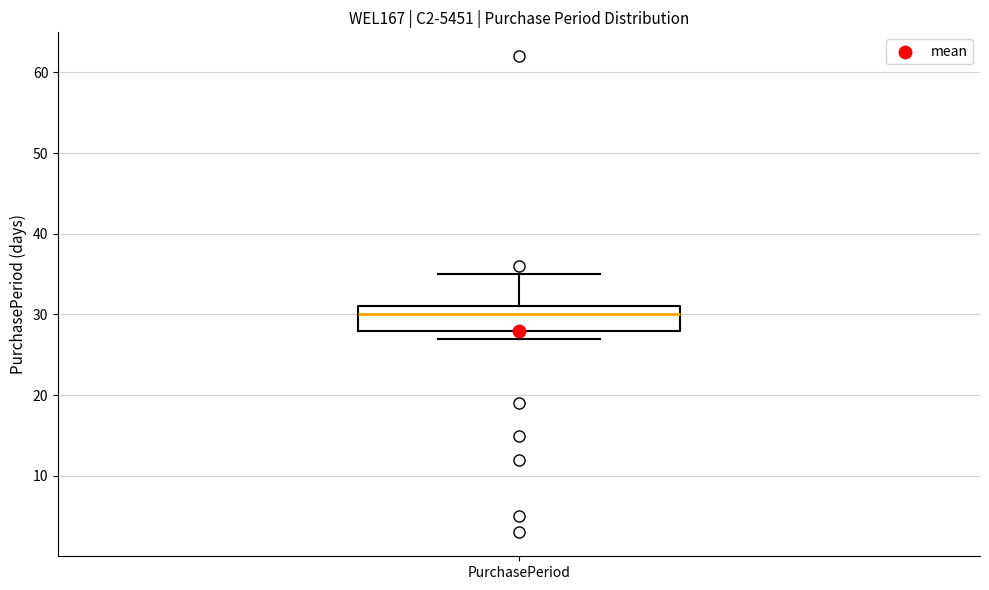

Transcribe this box plot: give where the median line is, the range the box spans, and where the two whiskers end, as read against the y-axis. The values are not printed on the chart, so give them approximately, as read against the axis.

median 30, box 28 to 31, whiskers 27 to 35